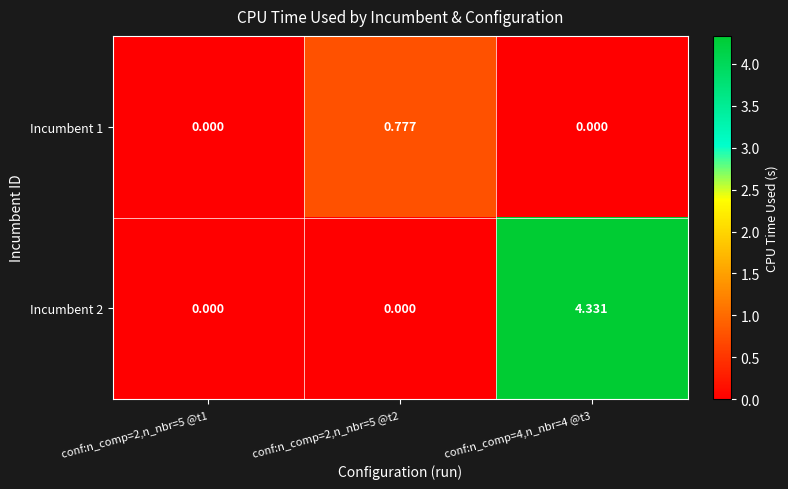

Is the value of Incumbent 1 at conf:n_comp=2,n_nbr=5 @t2 greater than the value of Incumbent 2 at conf:n_comp=2,n_nbr=5 @t2?

Yes